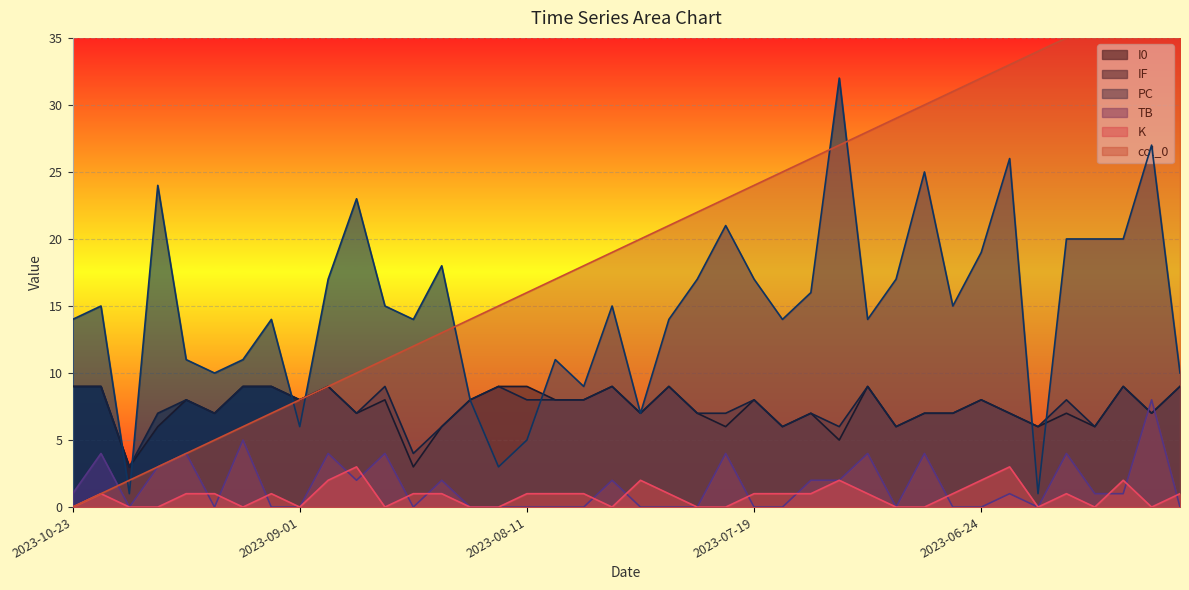

Reading left to right, extract all data points from this chart.

I0: 2023-10-23=9	2023-10-22=9	2023-10-19=3	2023-10-08=6	2023-09-26=8	2023-09-22=7	2023-09-04=9	2023-09-02=9	2023-09-01=8	2023-08-27=9	2023-08-26=7	2023-08-22=8	2023-08-20=3	2023-08-19=6	2023-08-16=8	2023-08-13=9	2023-08-11=9	2023-08-10=8	2023-08-08=8	2023-07-31=9	2023-07-29=7	2023-07-26=9	2023-07-24=7	2023-07-22=6	2023-07-19=8	2023-07-18=6	2023-07-15=7	2023-07-07=5	2023-07-04=9	2023-07-03=6	2023-07-01=7	2023-06-27=7	2023-06-24=8	2023-06-23=7	2023-06-19=6	2023-06-17=7	2023-06-09=6	2023-06-05=9	2023-06-03=7	2023-05-31=9
IF: 2023-10-23=9	2023-10-22=9	2023-10-19=3	2023-10-08=7	2023-09-26=8	2023-09-22=7	2023-09-04=9	2023-09-02=9	2023-09-01=8	2023-08-27=9	2023-08-26=7	2023-08-22=9	2023-08-20=4	2023-08-19=6	2023-08-16=8	2023-08-13=9	2023-08-11=8	2023-08-10=8	2023-08-08=8	2023-07-31=9	2023-07-29=7	2023-07-26=9	2023-07-24=7	2023-07-22=7	2023-07-19=8	2023-07-18=6	2023-07-15=7	2023-07-07=6	2023-07-04=9	2023-07-03=6	2023-07-01=7	2023-06-27=7	2023-06-24=8	2023-06-23=7	2023-06-19=6	2023-06-17=8	2023-06-09=6	2023-06-05=9	2023-06-03=7	2023-05-31=9
PC: 2023-10-23=14	2023-10-22=15	2023-10-19=1	2023-10-08=24	2023-09-26=11	2023-09-22=10	2023-09-04=11	2023-09-02=14	2023-09-01=6	2023-08-27=17	2023-08-26=23	2023-08-22=15	2023-08-20=14	2023-08-19=18	2023-08-16=8	2023-08-13=3	2023-08-11=5	2023-08-10=11	2023-08-08=9	2023-07-31=15	2023-07-29=7	2023-07-26=14	2023-07-24=17	2023-07-22=21	2023-07-19=17	2023-07-18=14	2023-07-15=16	2023-07-07=32	2023-07-04=14	2023-07-03=17	2023-07-01=25	2023-06-27=15	2023-06-24=19	2023-06-23=26	2023-06-19=1	2023-06-17=20	2023-06-09=20	2023-06-05=20	2023-06-03=27	2023-05-31=10
TB: 2023-10-23=1	2023-10-22=4	2023-10-19=0	2023-10-08=3	2023-09-26=4	2023-09-22=0	2023-09-04=5	2023-09-02=0	2023-09-01=0	2023-08-27=4	2023-08-26=2	2023-08-22=4	2023-08-20=0	2023-08-19=2	2023-08-16=0	2023-08-13=0	2023-08-11=0	2023-08-10=0	2023-08-08=0	2023-07-31=2	2023-07-29=0	2023-07-26=0	2023-07-24=0	2023-07-22=4	2023-07-19=0	2023-07-18=0	2023-07-15=2	2023-07-07=2	2023-07-04=4	2023-07-03=0	2023-07-01=4	2023-06-27=0	2023-06-24=0	2023-06-23=1	2023-06-19=0	2023-06-17=4	2023-06-09=1	2023-06-05=1	2023-06-03=8	2023-05-31=0
K: 2023-10-23=0	2023-10-22=1	2023-10-19=0	2023-10-08=0	2023-09-26=1	2023-09-22=1	2023-09-04=0	2023-09-02=1	2023-09-01=0	2023-08-27=2	2023-08-26=3	2023-08-22=0	2023-08-20=1	2023-08-19=1	2023-08-16=0	2023-08-13=0	2023-08-11=1	2023-08-10=1	2023-08-08=1	2023-07-31=0	2023-07-29=2	2023-07-26=1	2023-07-24=0	2023-07-22=0	2023-07-19=1	2023-07-18=1	2023-07-15=1	2023-07-07=2	2023-07-04=1	2023-07-03=0	2023-07-01=0	2023-06-27=1	2023-06-24=2	2023-06-23=3	2023-06-19=0	2023-06-17=1	2023-06-09=0	2023-06-05=2	2023-06-03=0	2023-05-31=1
col_0: 2023-10-23=0	2023-10-22=1	2023-10-19=2	2023-10-08=3	2023-09-26=4	2023-09-22=5	2023-09-04=6	2023-09-02=7	2023-09-01=8	2023-08-27=9	2023-08-26=10	2023-08-22=11	2023-08-20=12	2023-08-19=13	2023-08-16=14	2023-08-13=15	2023-08-11=16	2023-08-10=17	2023-08-08=18	2023-07-31=19	2023-07-29=20	2023-07-26=21	2023-07-24=22	2023-07-22=23	2023-07-19=24	2023-07-18=25	2023-07-15=26	2023-07-07=27	2023-07-04=28	2023-07-03=29	2023-07-01=30	2023-06-27=31	2023-06-24=32	2023-06-23=33	2023-06-19=34	2023-06-17=35	2023-06-09=36	2023-06-05=37	2023-06-03=38	2023-05-31=39